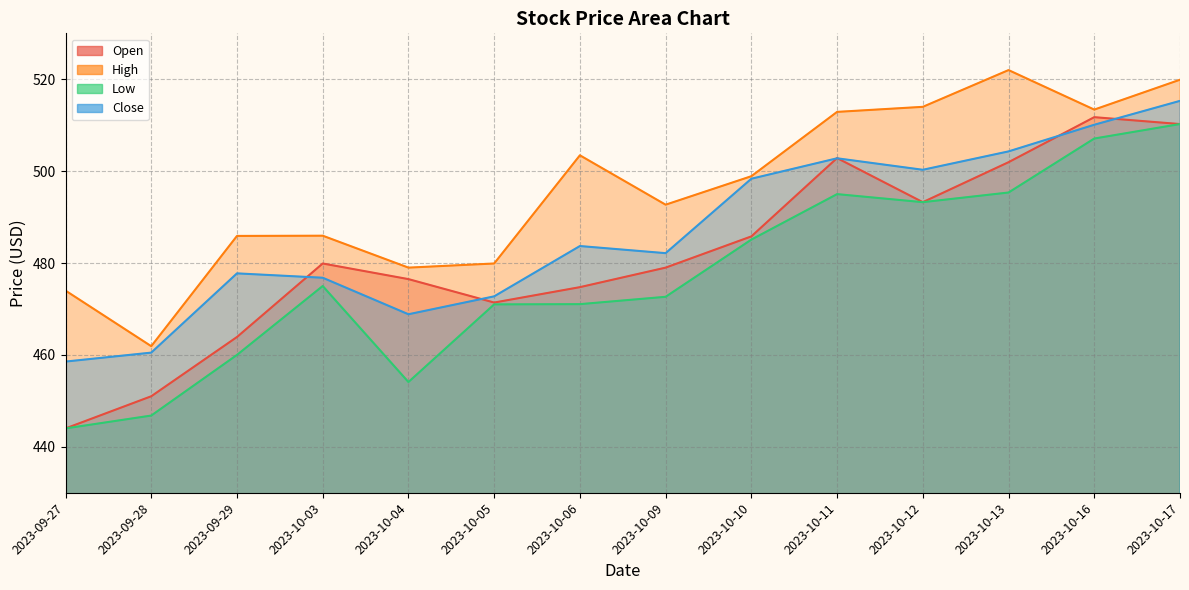

What is the smallest value displayed?

444.0